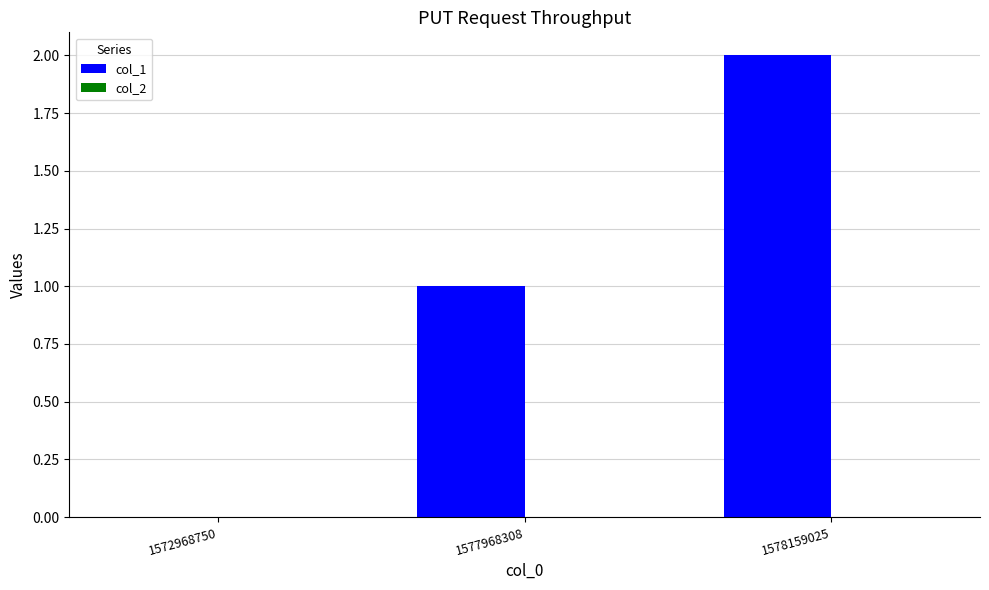

Which label corresponds to the largest value in the chart?

1578159025